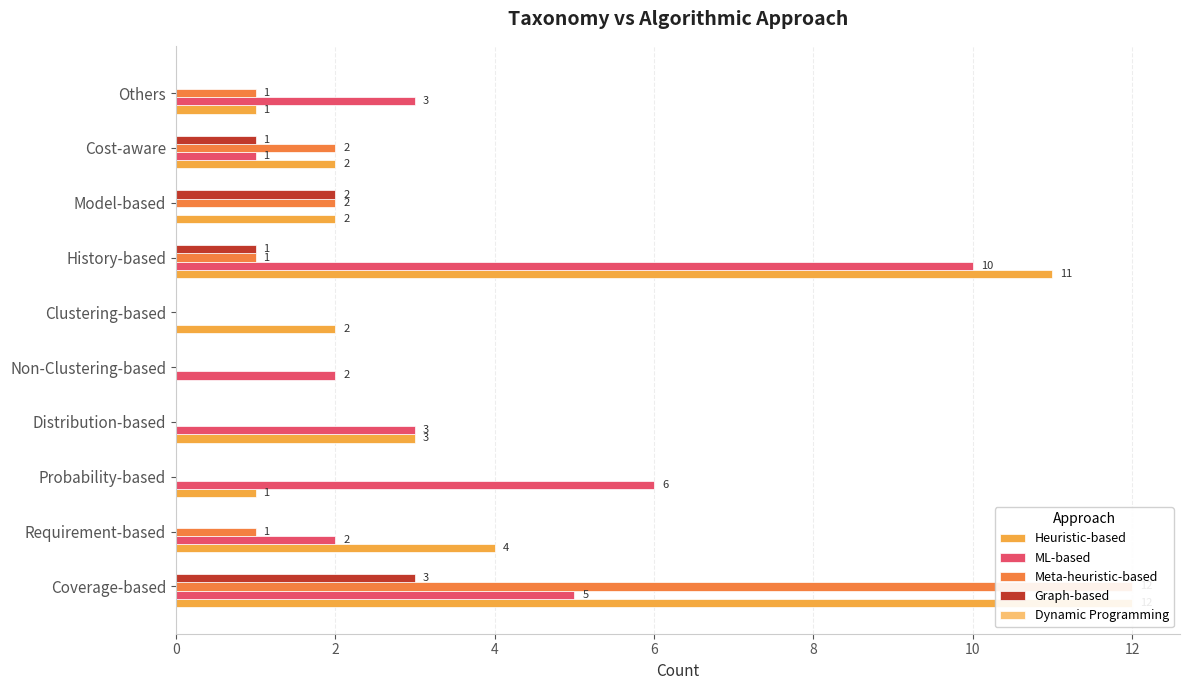

Between 2 and 8, which series saw the biggest shift?

Heuristic-based